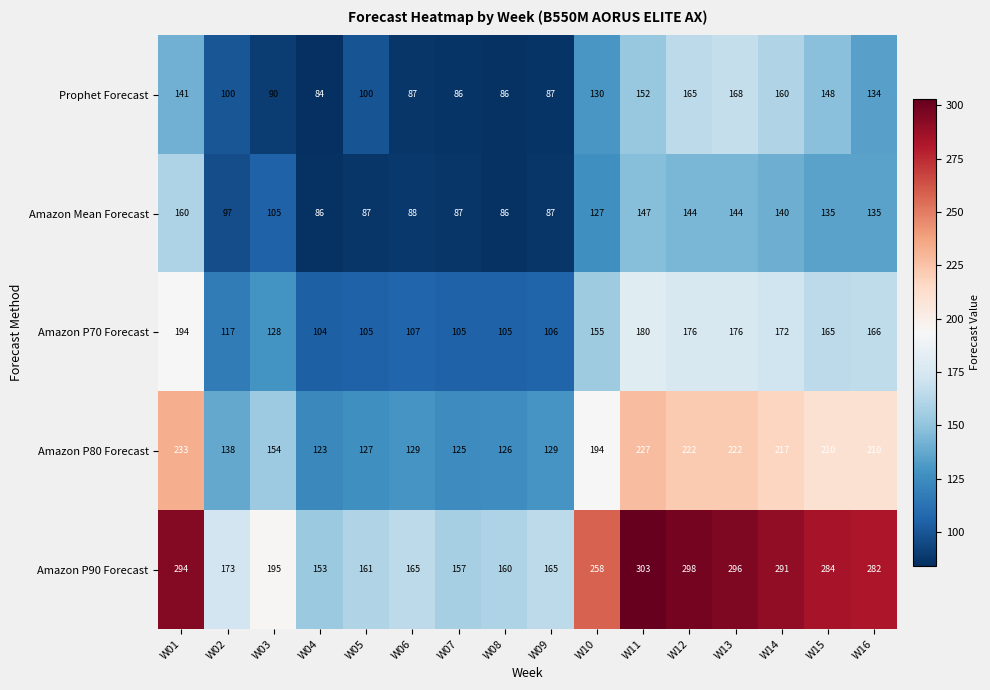

What is the total value across all series at W02?

625